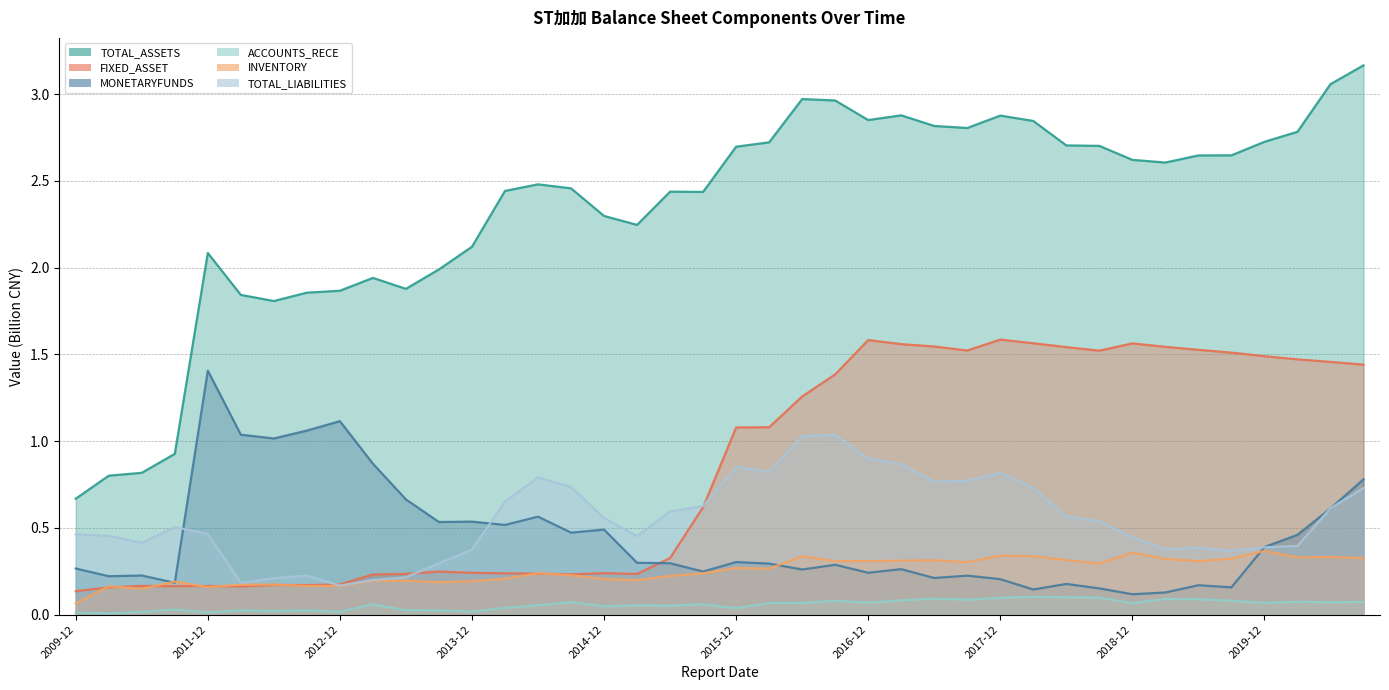

True or false: INVENTORY has a value of 0.2 at 2020-03-31.

False